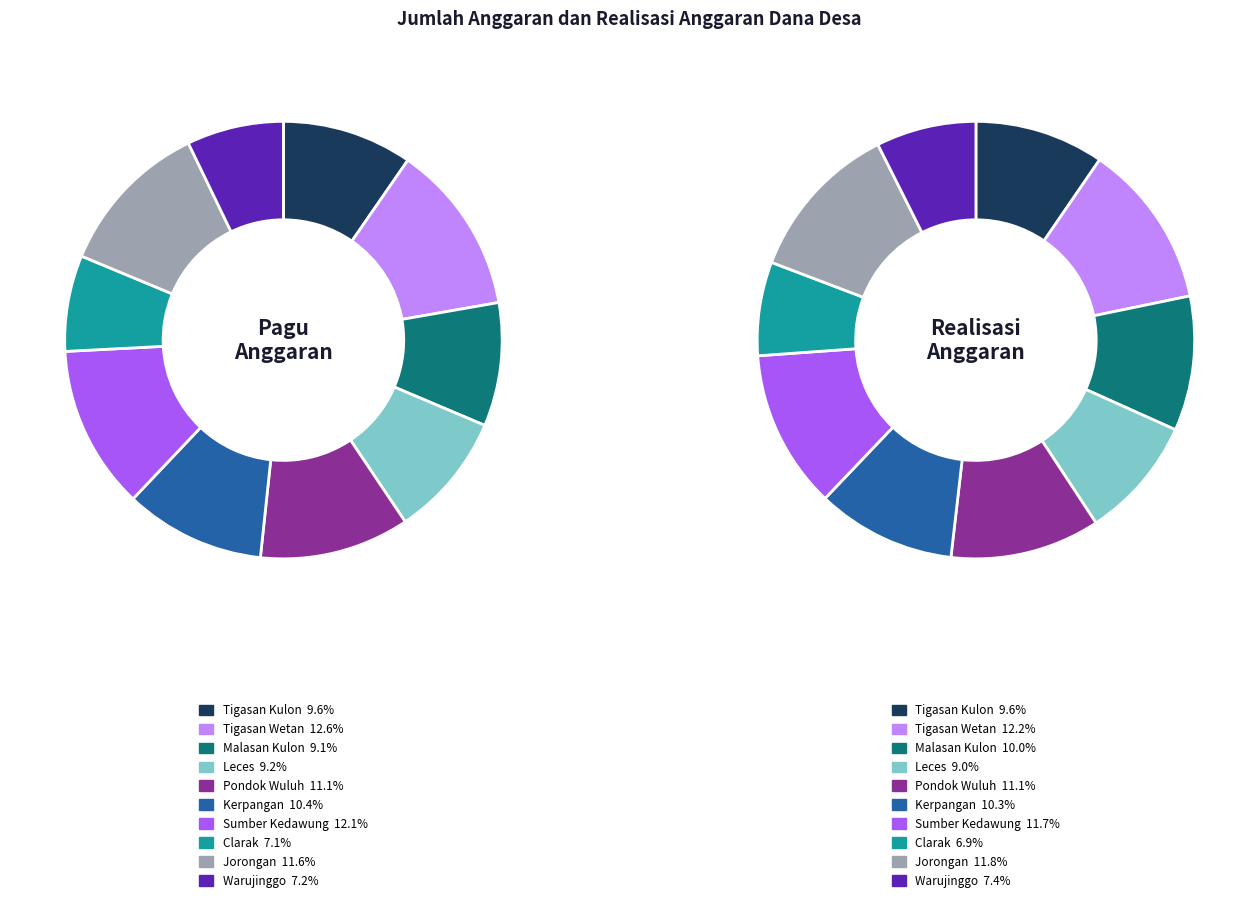

The 9 slice represents 7% of the pie. True or false?

True